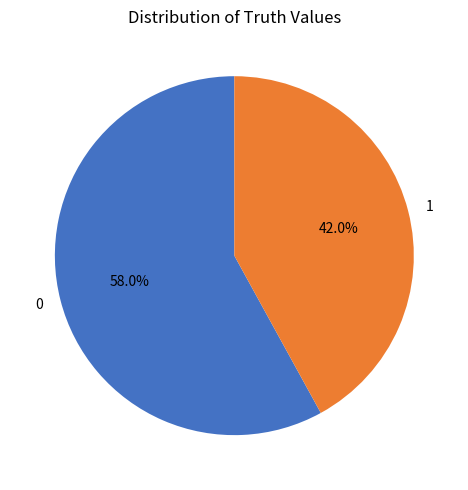

Is the sum of 0 and 1 greater than half?

Yes